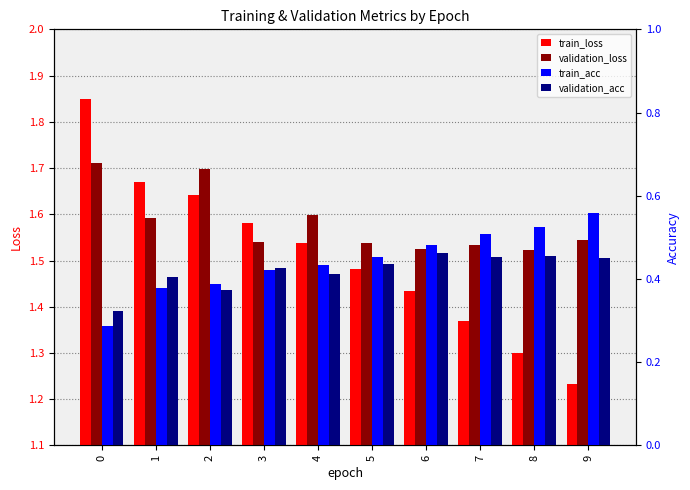

At how many categories does at least one series exceed 1?

10